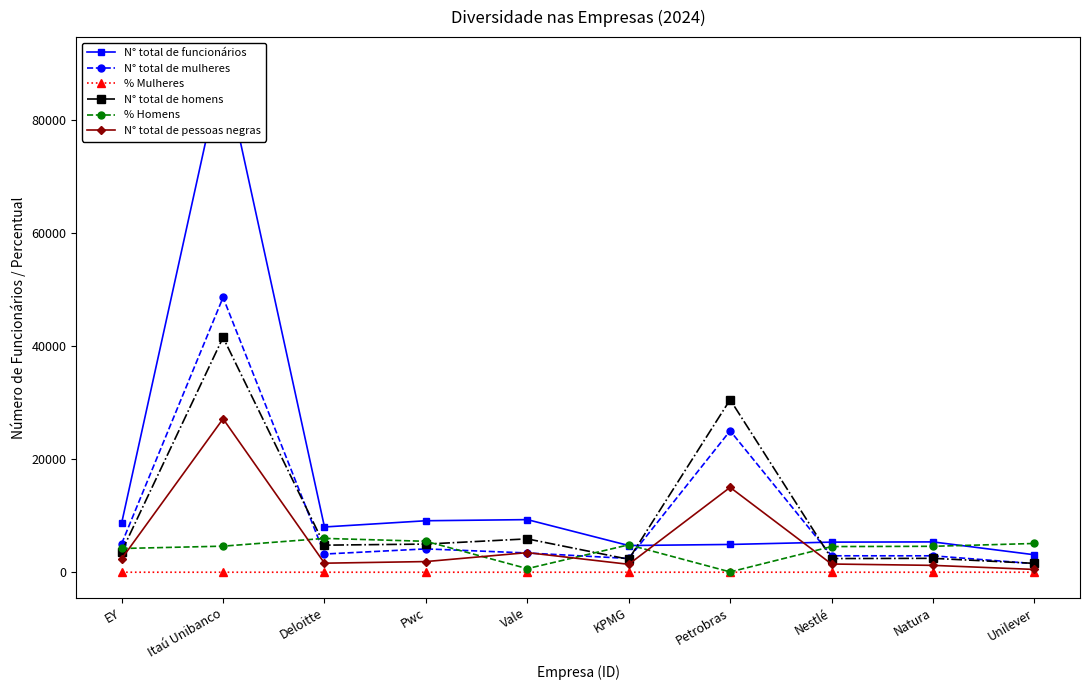

True or false: % Homens and N° total de funcionários intersect in this chart.

True